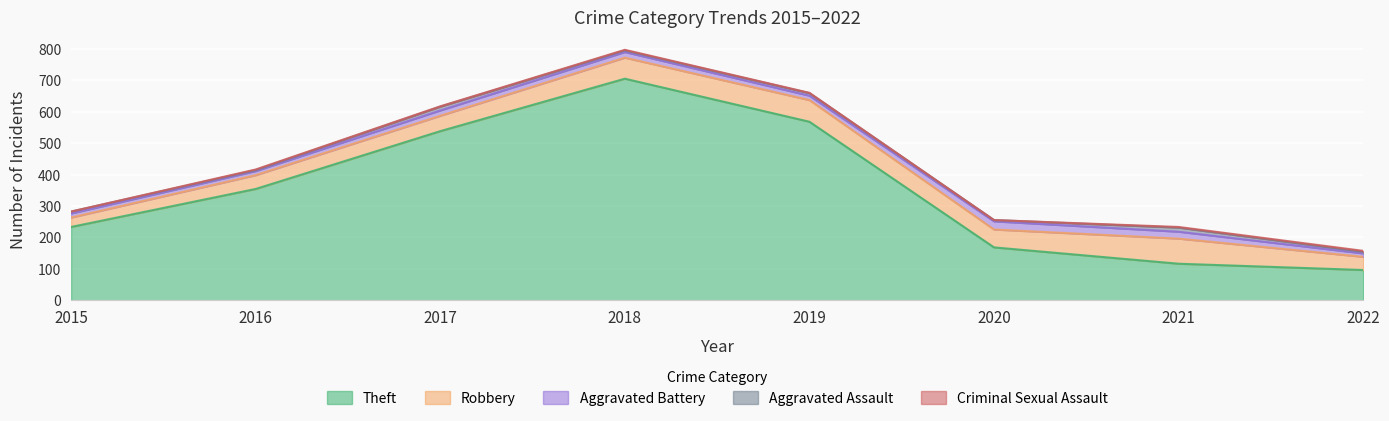

How many interior local valleys does the Robbery series have?

1